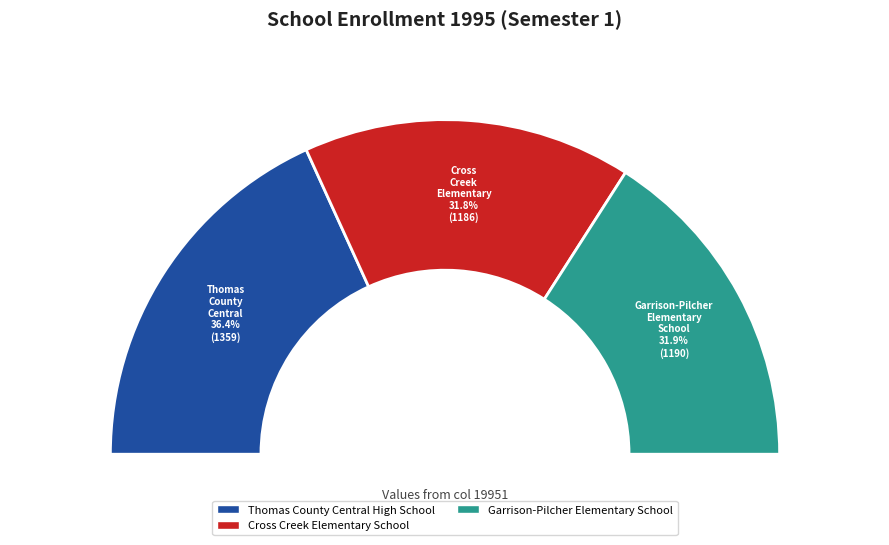

What percentage is the Garrison-Pilcher Elementary School slice, to the nearest percent?

32%